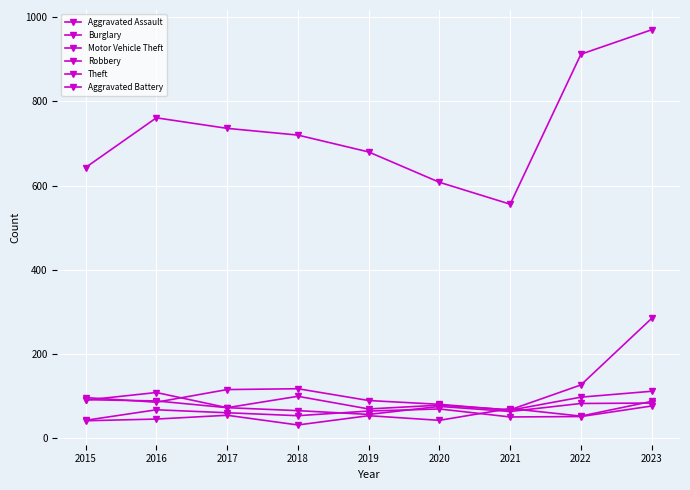

Count the number of data series in this chart.

6